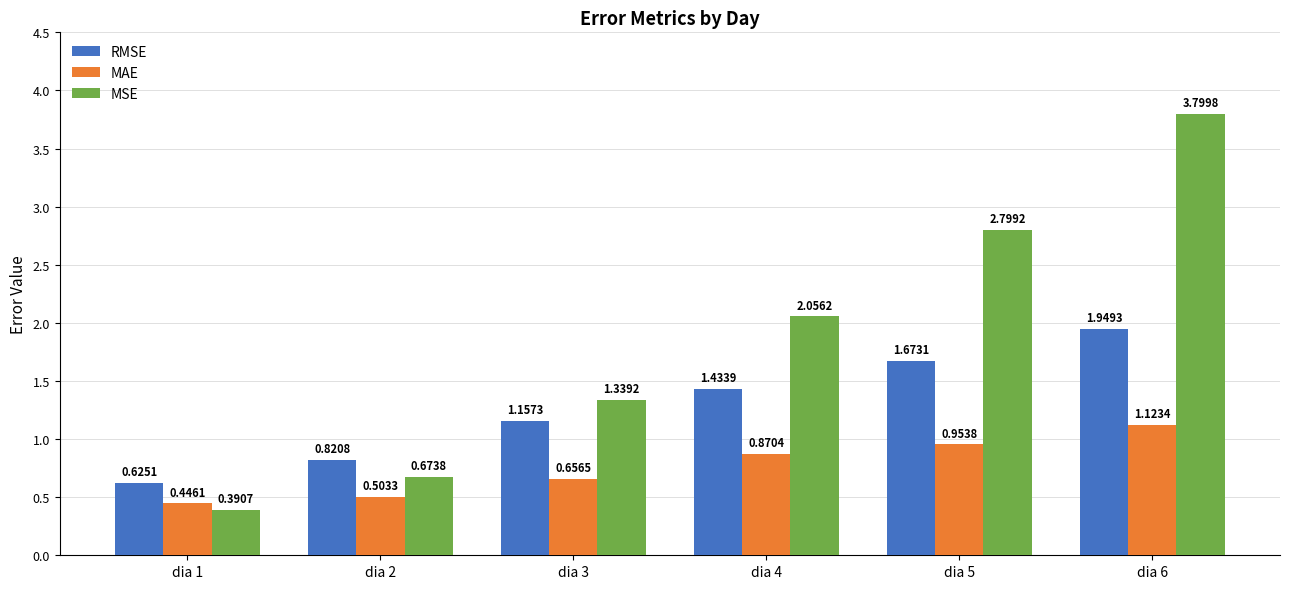

The value of MAE at dia 6 is 0.5. True or false?

False